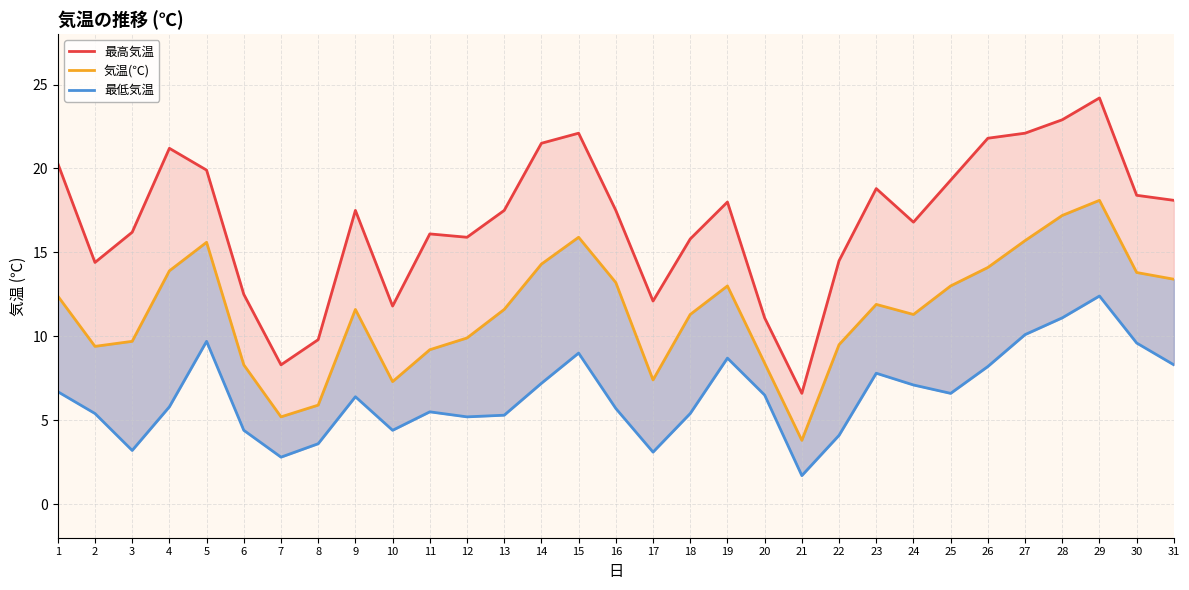

How many lines are shown in the chart?

3